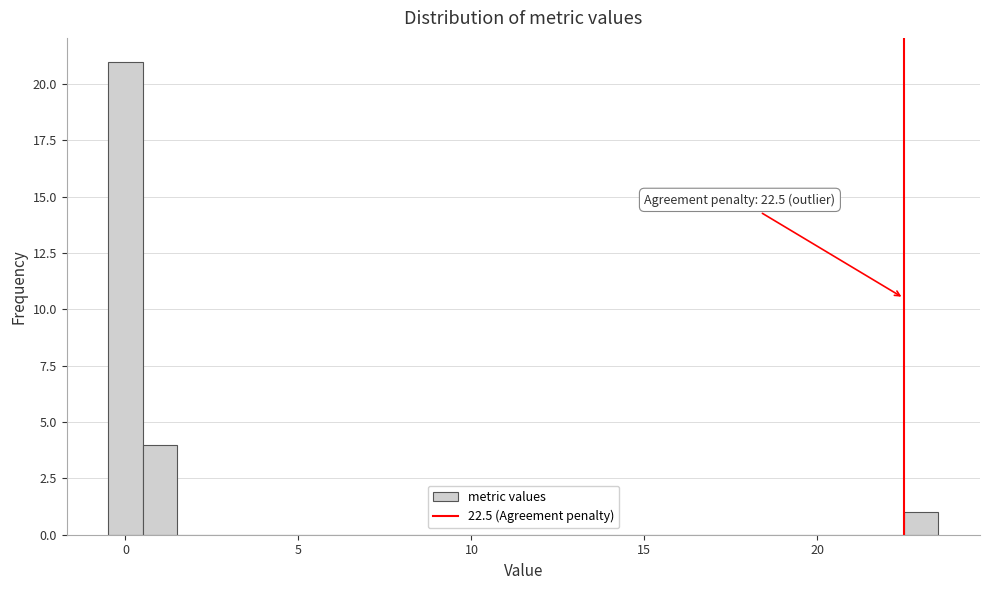

Around what value on the x-axis is the tallest bar? Give the approximate position of its centre, as read against the axis.

0.0